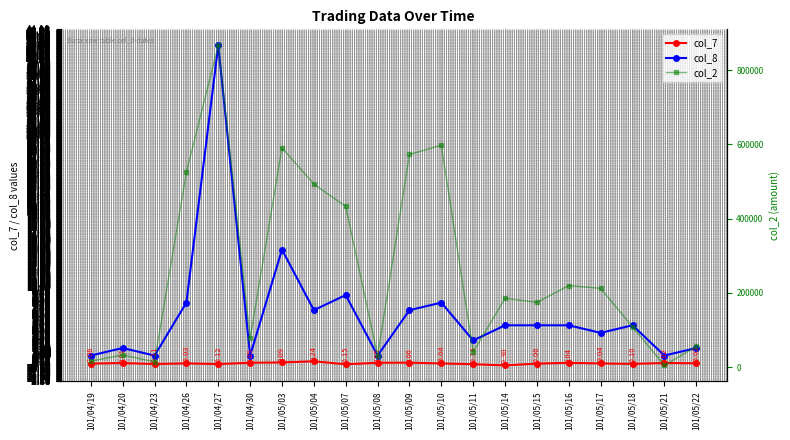

True or false: col_7 has a value of -0.2 at 101/05/07.

False